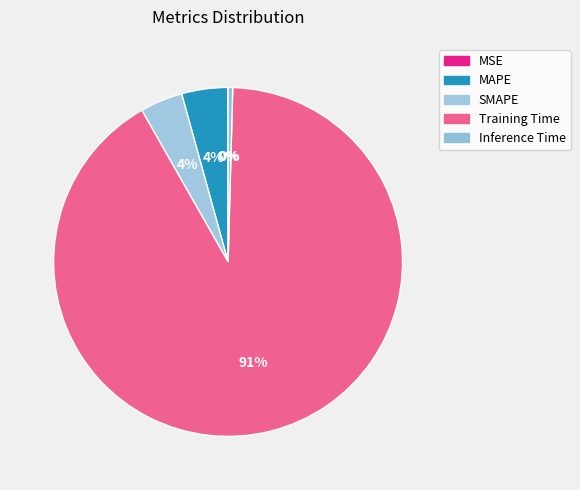

Is Training Time the majority of the pie?

Yes